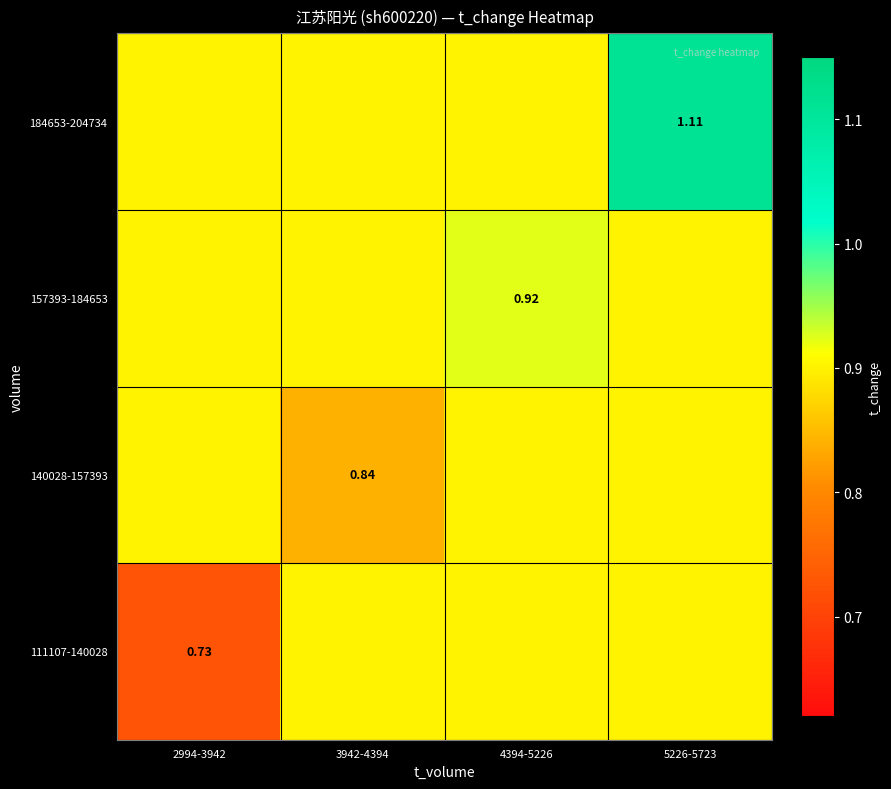

Rank the series by their average value, from highest to lowest.

184653-204734, 157393-184653, 140028-157393, 111107-140028